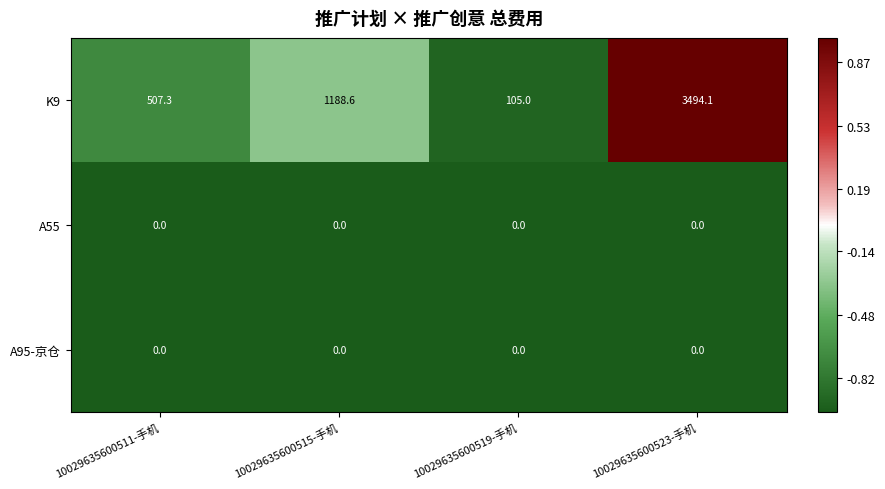

What is the difference between the second highest and second lowest values in the K9 series?

681.3